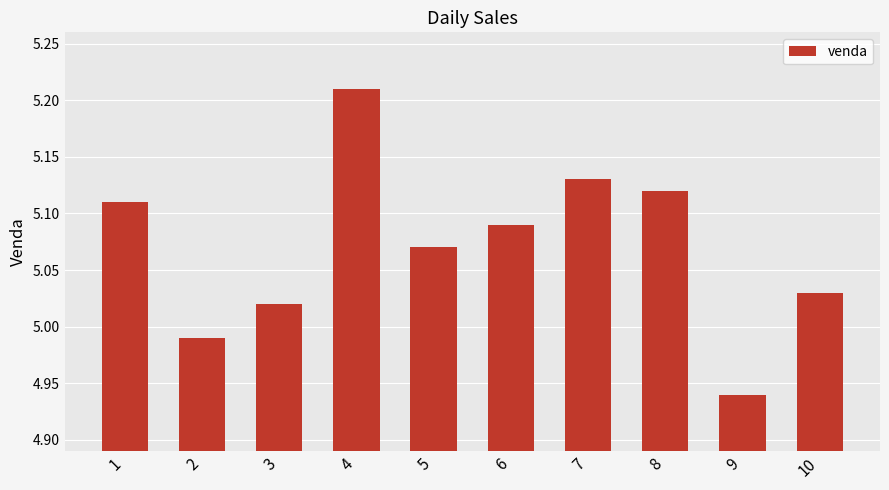

The value at 4 is 1.6. True or false?

False